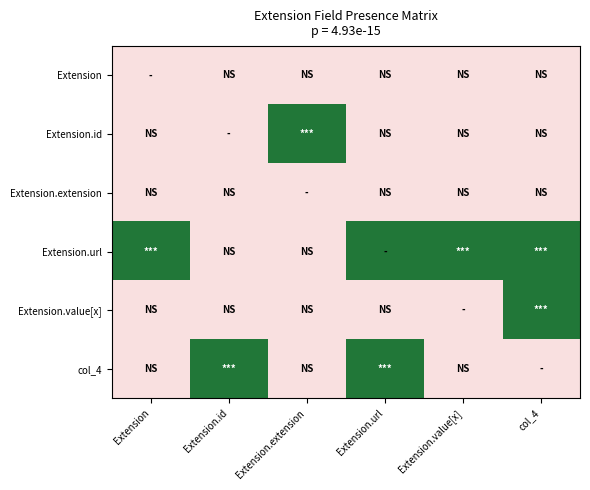

Rank the series at Extension.id from highest to lowest value.

col_4, Extension, Extension.id, Extension.extension, Extension.url, Extension.value[x]